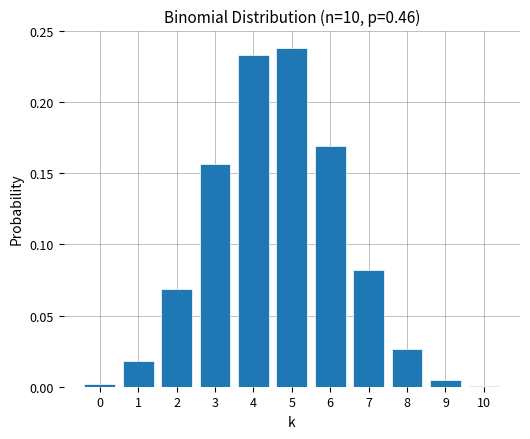

What is the sum of all values?

1.0